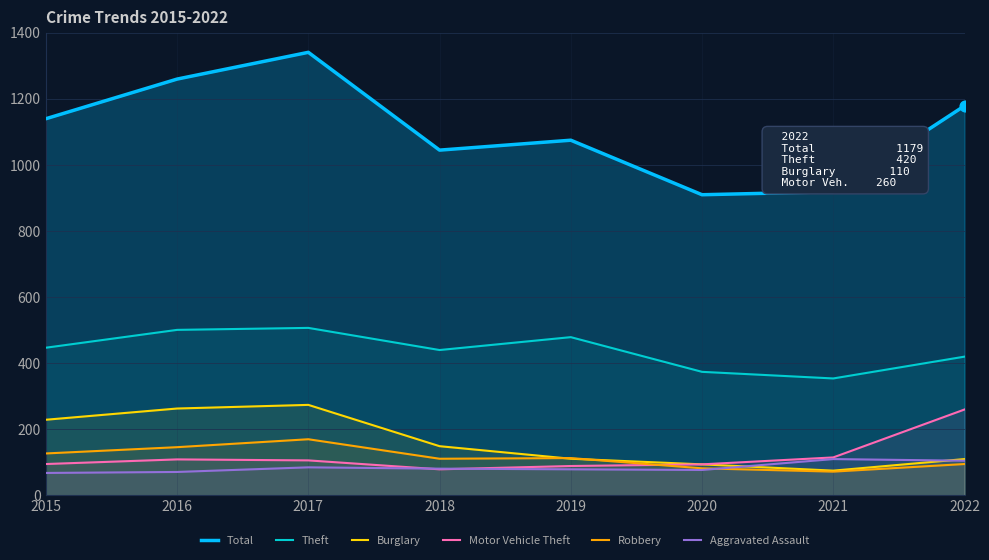

Which series has the largest Y range (max minus min)?

Total